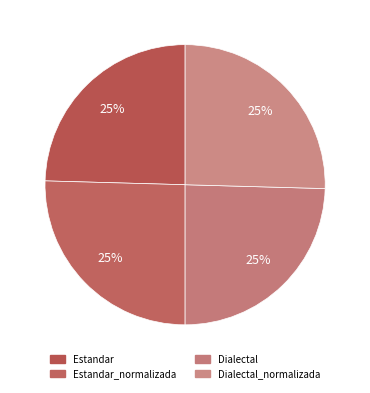

Count the number of slices in the pie.

4